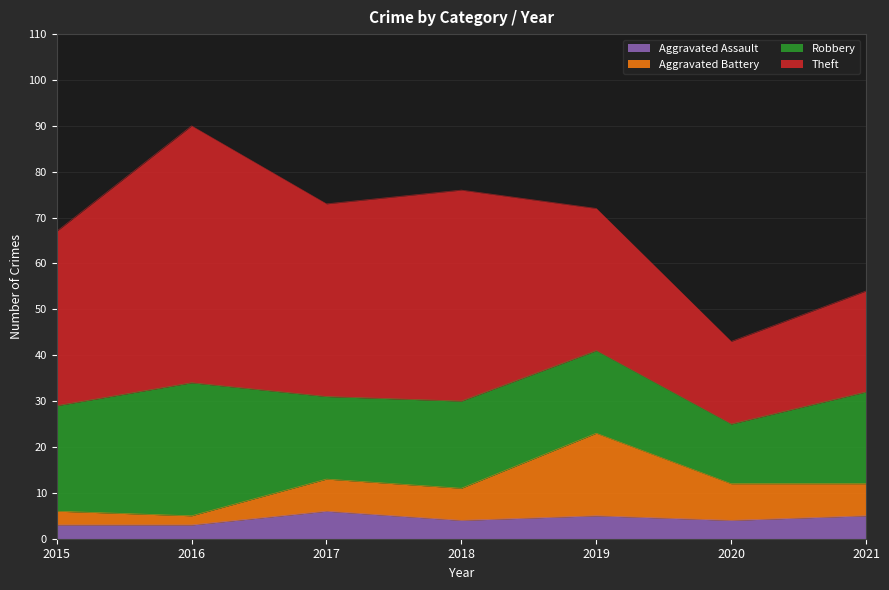

At which category does the chart reach its minimum across all series?

2015